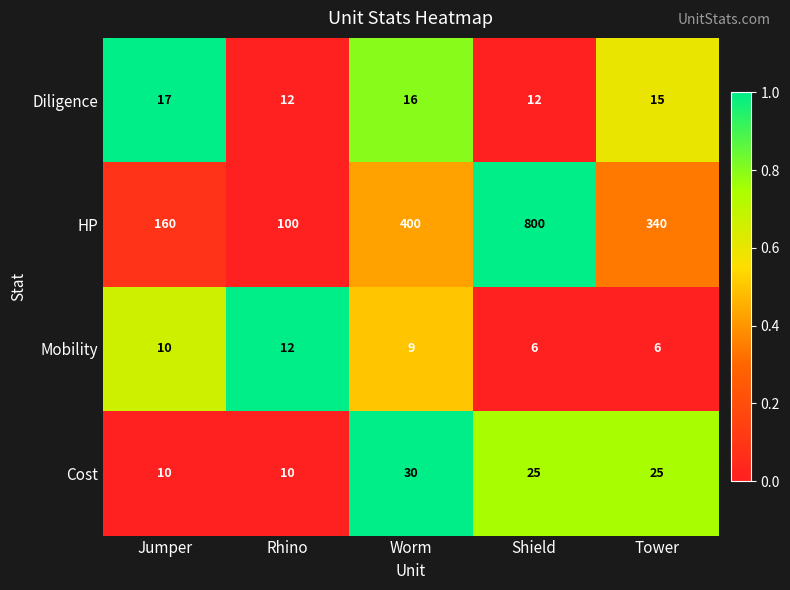

The Cost series shows 13 at Rhino. True or false?

False